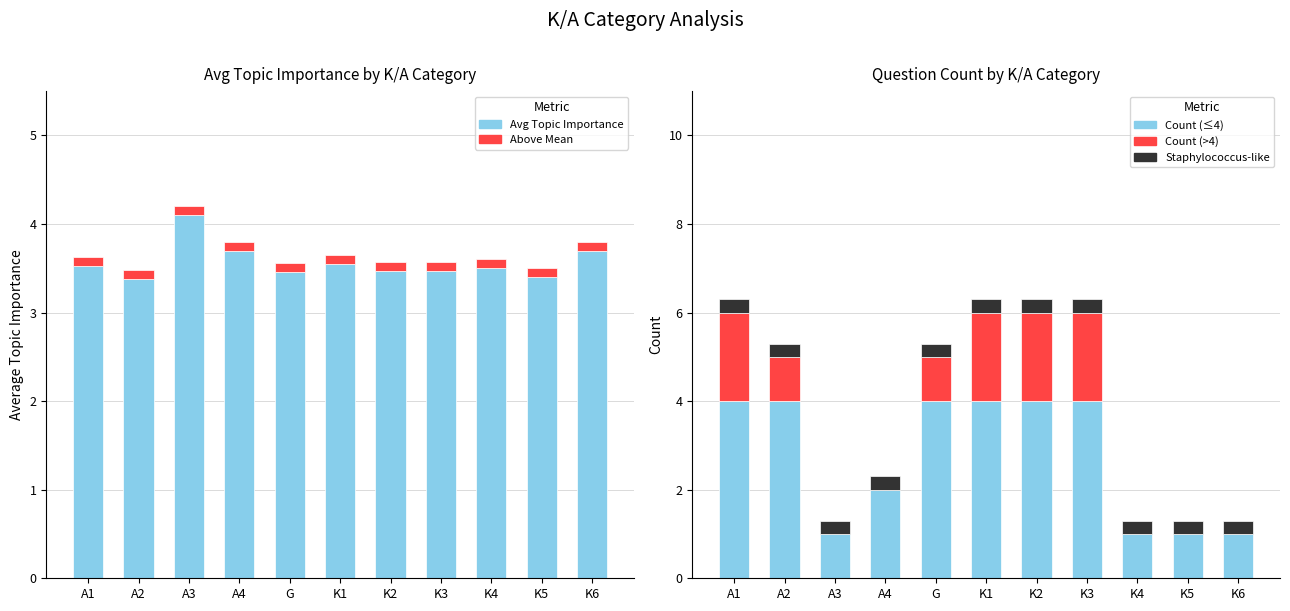

At which category is the sum across all series the highest?

K1